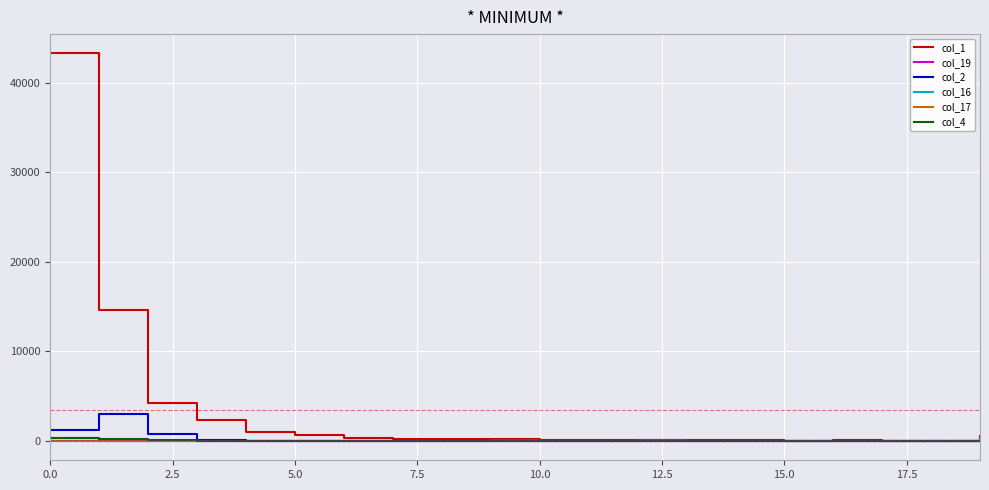

Which series has the largest range (max minus min)?

col_1